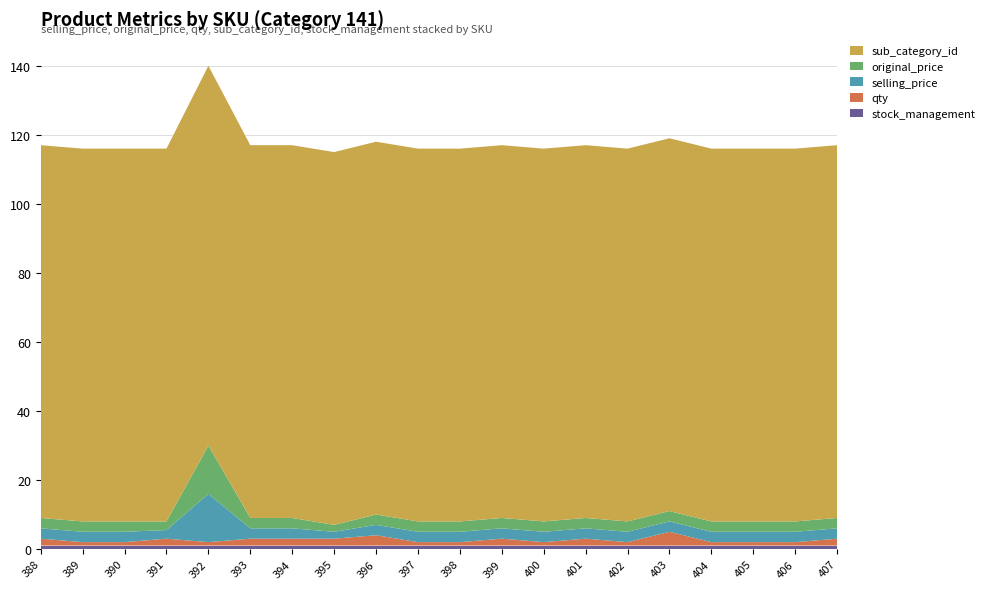

Reading left to right, transcribe all the data shown in this chart.

selling_price: 3.0	3.0	3.0	2.5	14.0	3.0	3.0	2.0	3.0	3.0	3.0	3.0	3.0	3.0	3.0	3.0	3.0	3.0	3.0	3.0
original_price: 3.0	3.0	3.0	2.5	14.0	3.0	3.0	2.0	3.0	3.0	3.0	3.0	3.0	3.0	3.0	3.0	3.0	3.0	3.0	3.0
qty: 2.0	1.0	1.0	2.0	1.0	2.0	2.0	2.0	3.0	1.0	1.0	2.0	1.0	2.0	1.0	4.0	1.0	1.0	1.0	2.0
sub_category_id: 108.0	108.0	108.0	108.0	110.0	108.0	108.0	108.0	108.0	108.0	108.0	108.0	108.0	108.0	108.0	108.0	108.0	108.0	108.0	108.0
stock_management: 1.0	1.0	1.0	1.0	1.0	1.0	1.0	1.0	1.0	1.0	1.0	1.0	1.0	1.0	1.0	1.0	1.0	1.0	1.0	1.0